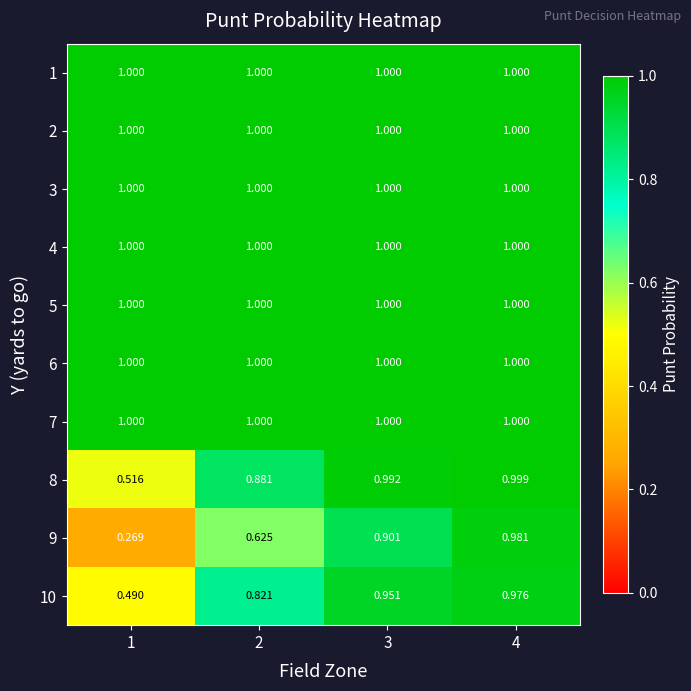

Is the value of 10 at 1 greater than the value of 2 at 2?

No